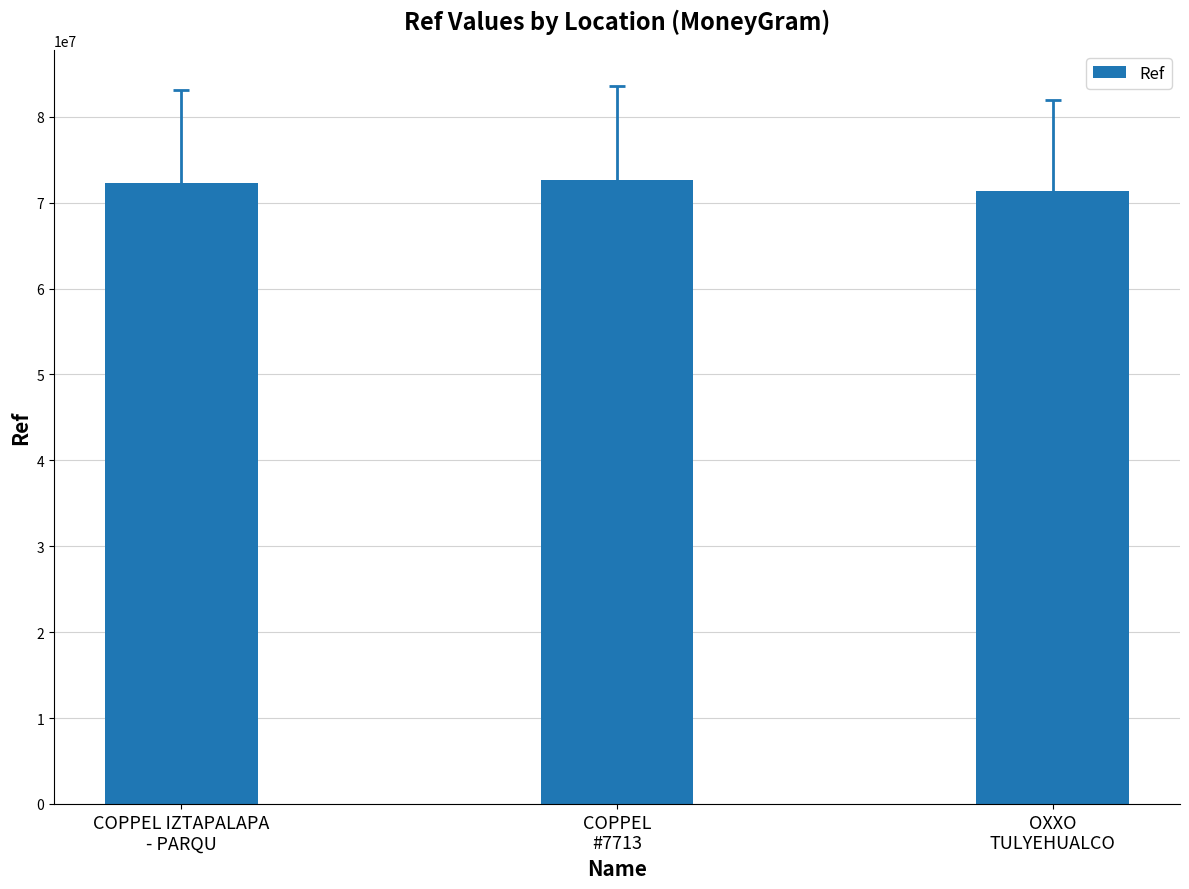

Reading right to left, extract all data points from this chart.

OXXO
TULYEHUALCO=71305255	COPPEL
#7713=72666854	COPPEL IZTAPALAPA
- PARQU=72285387